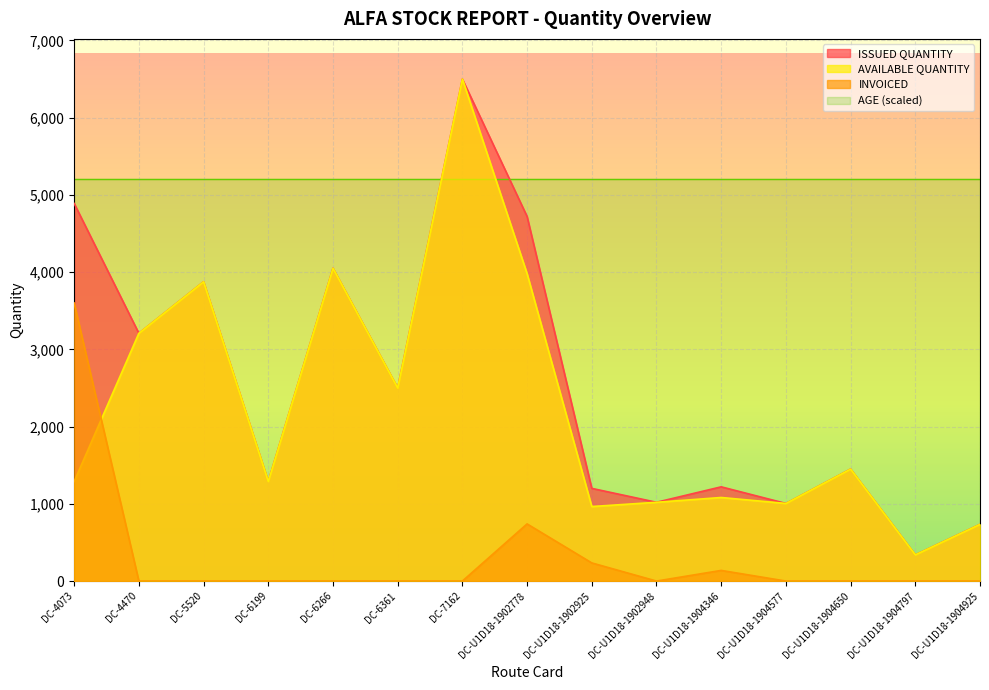

Does the chart display data point markers on the line(s)?

No